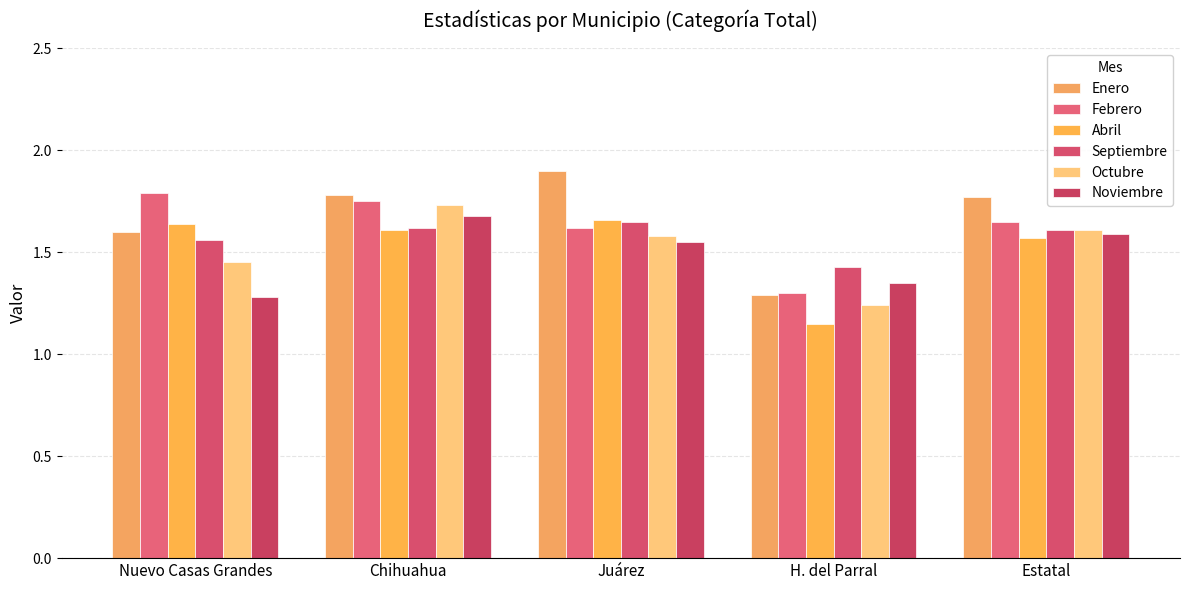

What is the label of the 3rd bar from the right?

Juárez